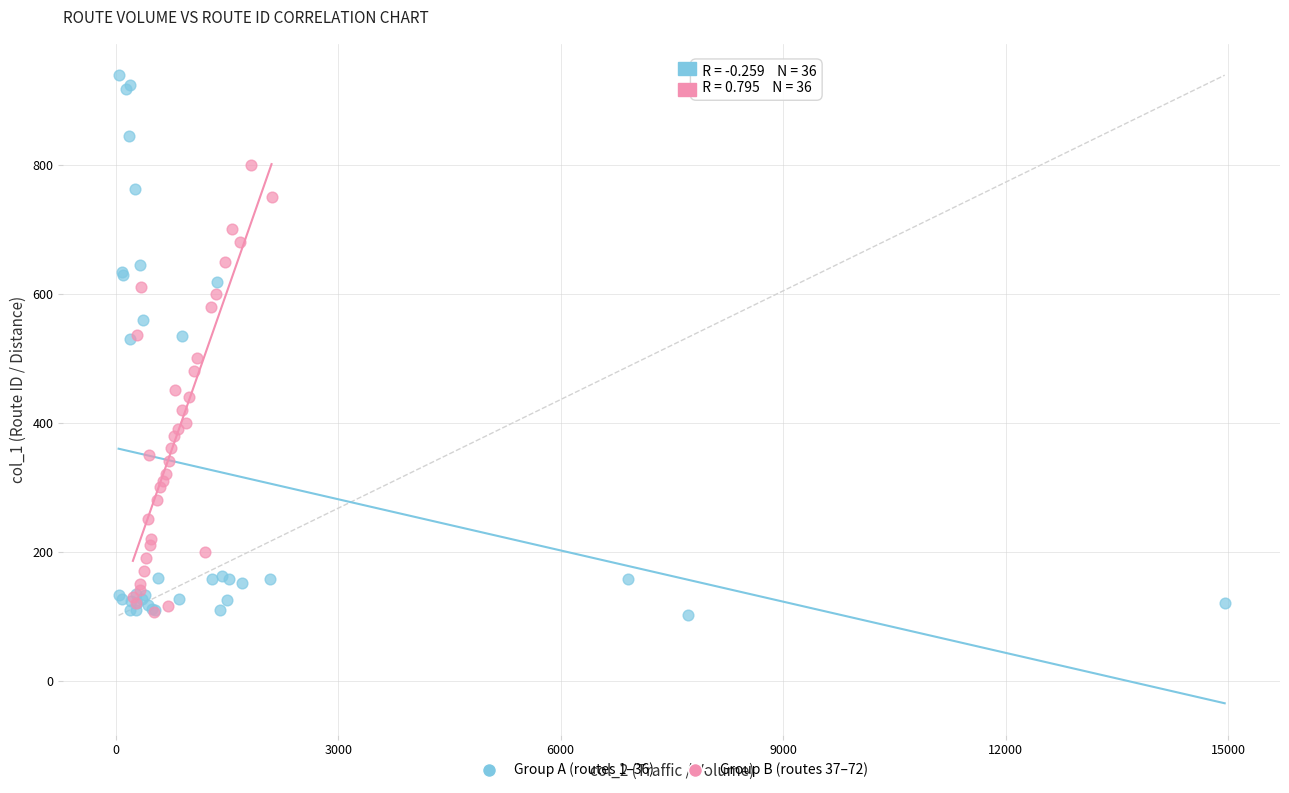

Which series reaches the maximum Y coordinate?

Group A (routes 1–36)